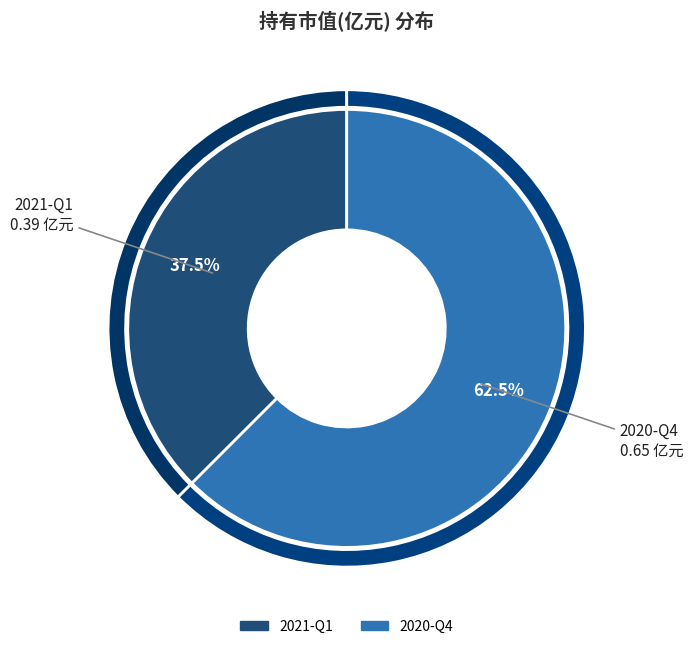

Is it true that 2021-Q1 is 38% of the pie?

True